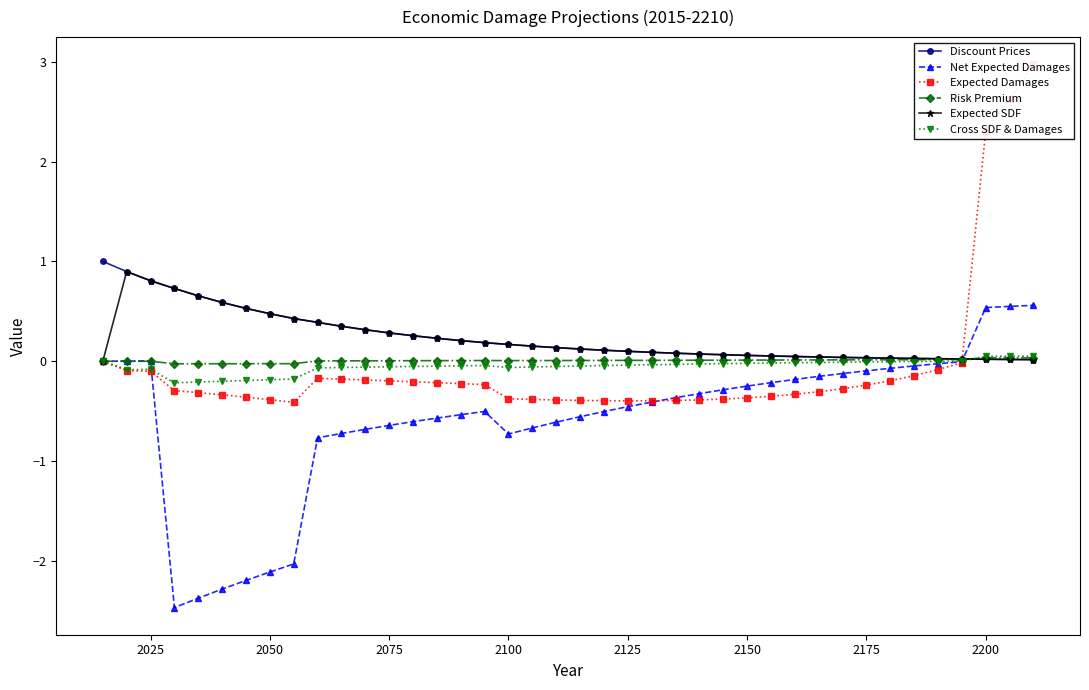

True or false: Risk Premium has more than 0 interior local peaks.

True